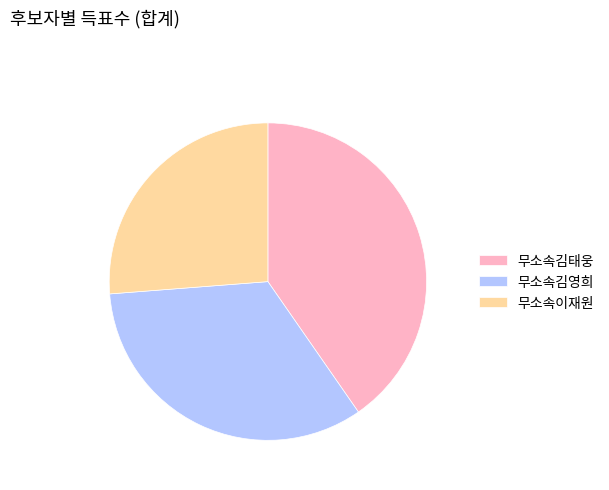

Do 무소속김영희 and 무소속김태웅 together represent more than half of the pie?

Yes